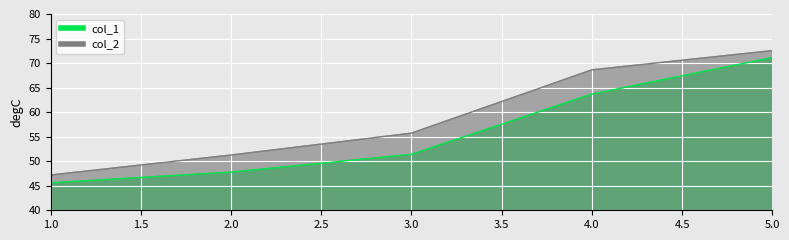

Reading right to left, transcribe all the data shown in this chart.

col_1: 71.1	63.7	51.4	47.8	45.6
col_2: 72.5	68.6	55.7	51.3	47.2